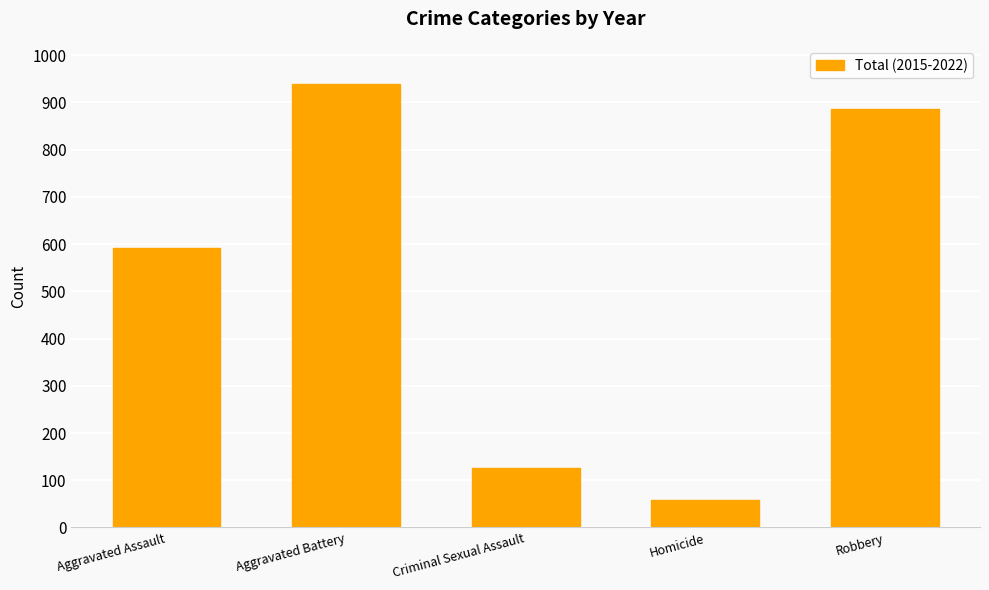

Reading left to right, what are all the values shown in this chart?

Aggravated Assault=592	Aggravated Battery=940	Criminal Sexual Assault=127	Homicide=58	Robbery=887